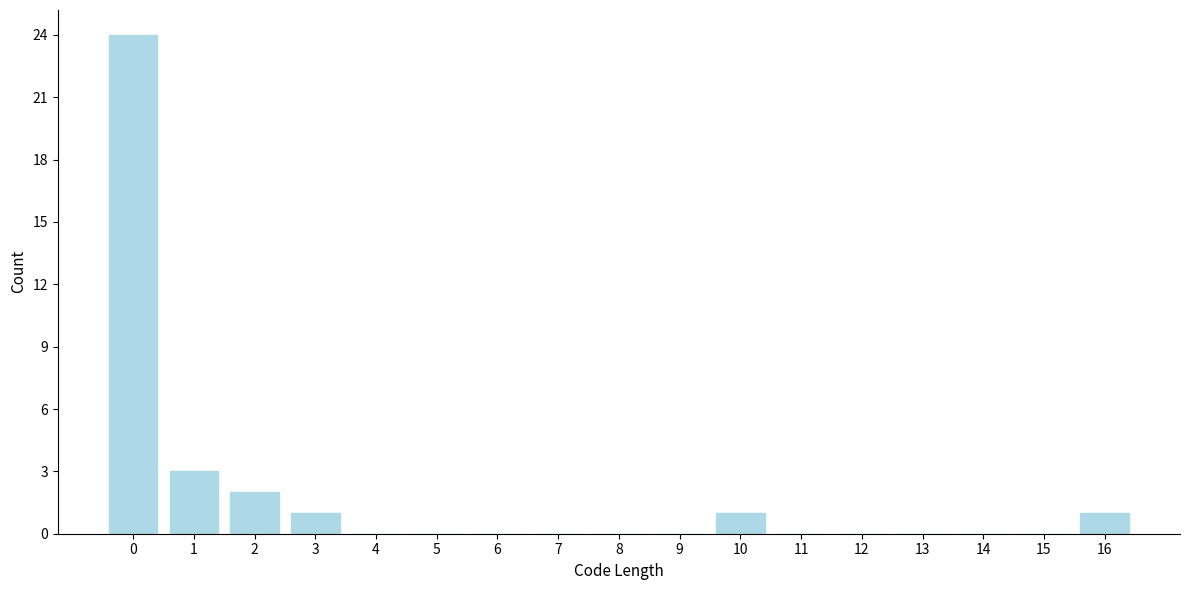

Reading left to right, what are all the values shown in this chart?

0=24	1=3	2=2	3=1	4=0	5=0	6=0	7=0	8=0	9=0	10=1	11=0	12=0	13=0	14=0	15=0	16=1